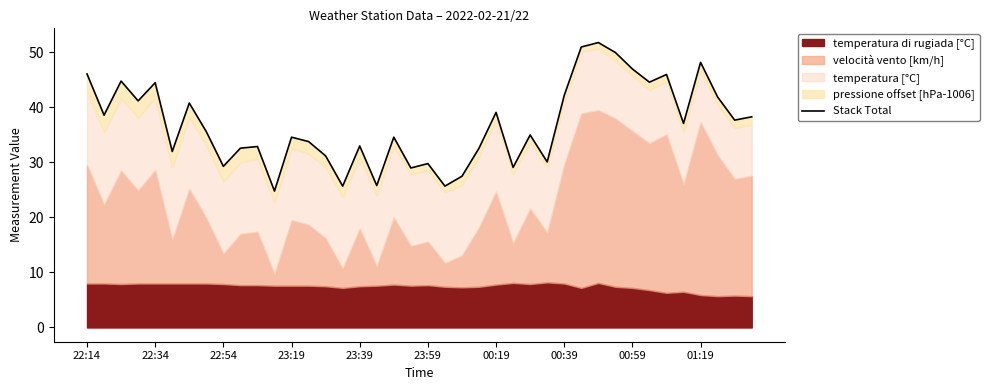

Read the value at 00:39.

42.2